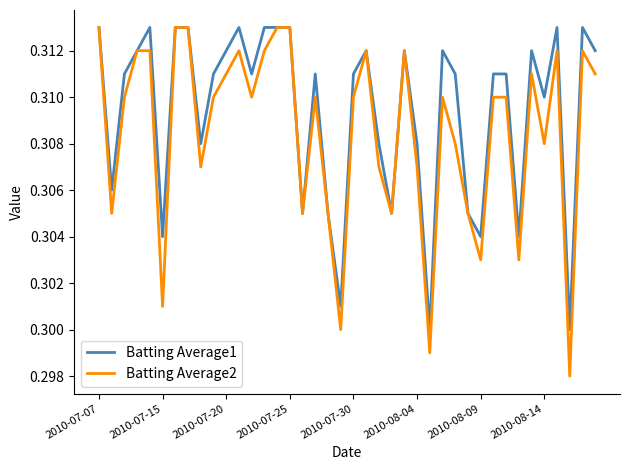

List the series in order of their overall mean, highest first.

Batting Average1, Batting Average2